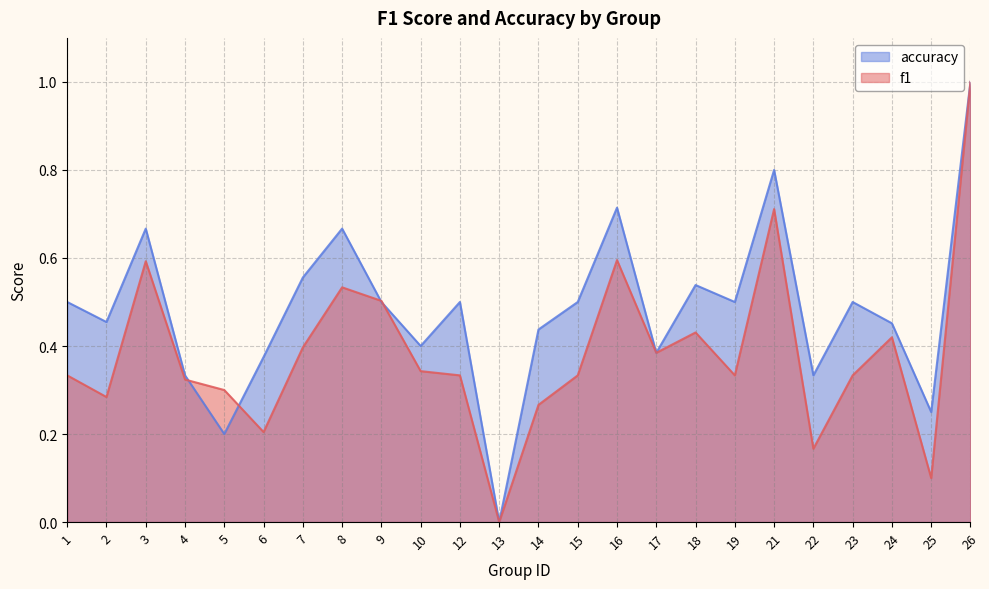

Reading right to left, transcribe all the data shown in this chart.

f1: 1.0	0.1	0.4	0.3	0.2	0.7	0.3	0.4	0.4	0.6	0.3	0.3	0.0	0.3	0.3	0.5	0.5	0.4	0.2	0.3	0.3	0.6	0.3	0.3
accuracy: 1.0	0.2	0.5	0.5	0.3	0.8	0.5	0.5	0.4	0.7	0.5	0.4	0.0	0.5	0.4	0.5	0.7	0.6	0.4	0.2	0.3	0.7	0.5	0.5